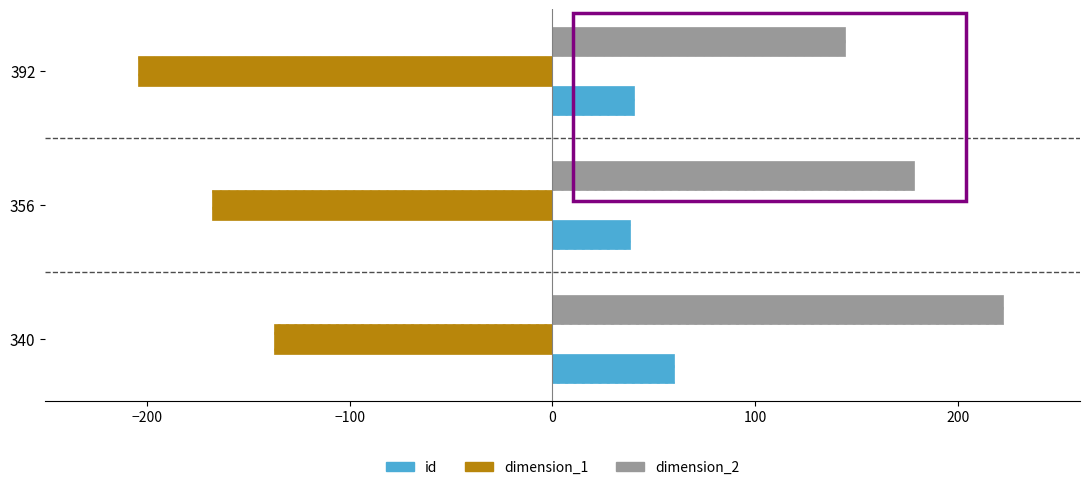

At which label is id closest to 49?

392